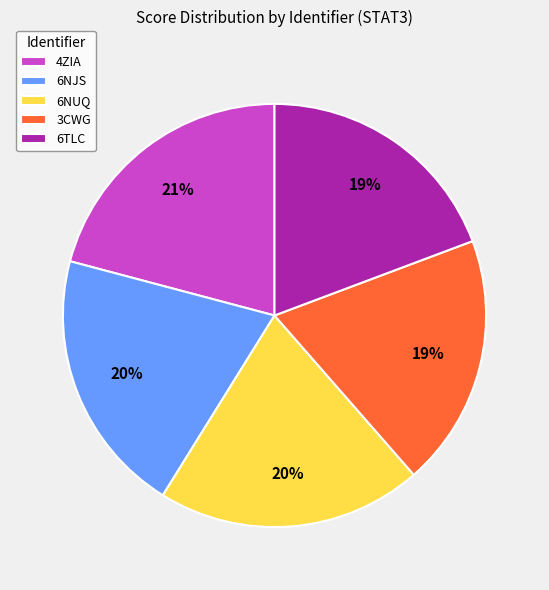

What is the largest slice in the pie chart?

4ZIA